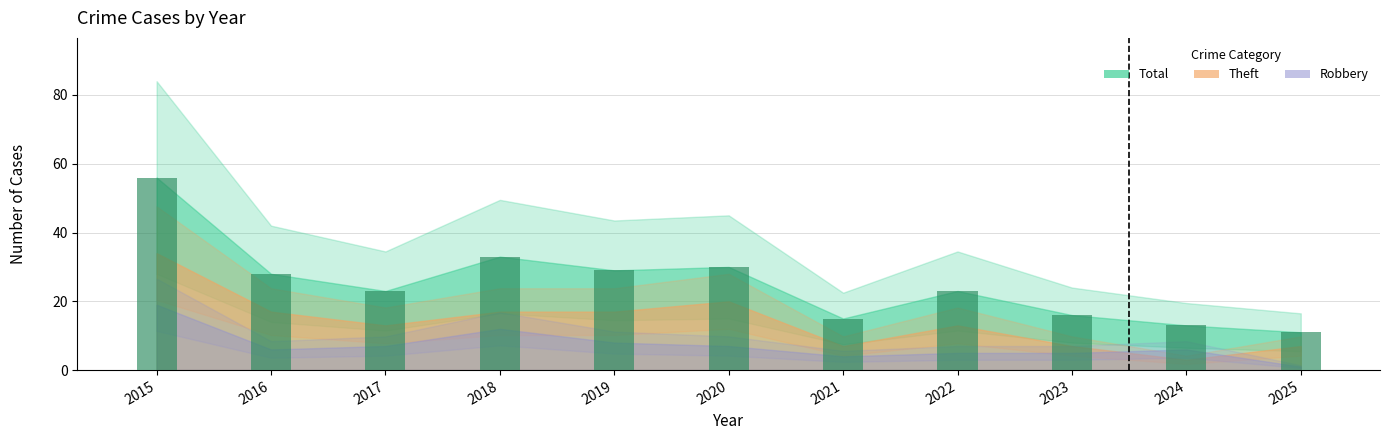

Is it true that the value at 2021 is 21?

False